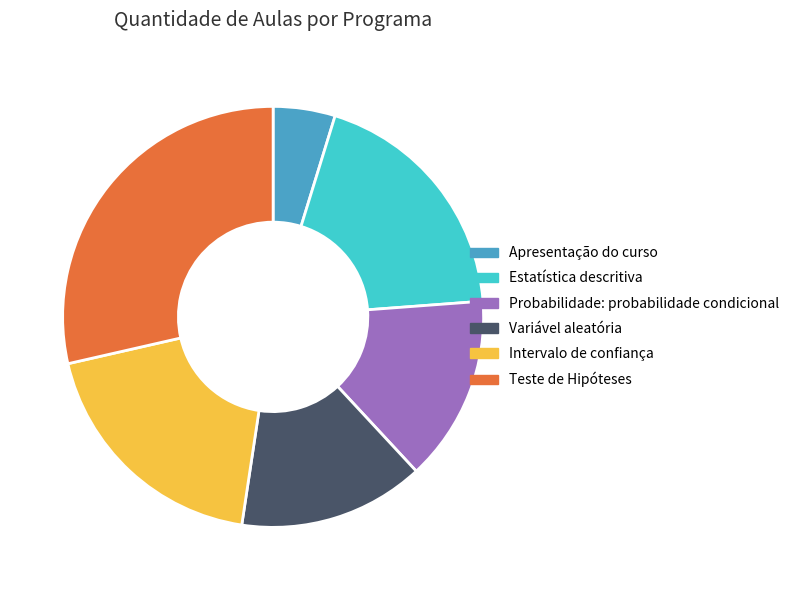

What is the largest slice in the pie chart?

Teste de Hipóteses